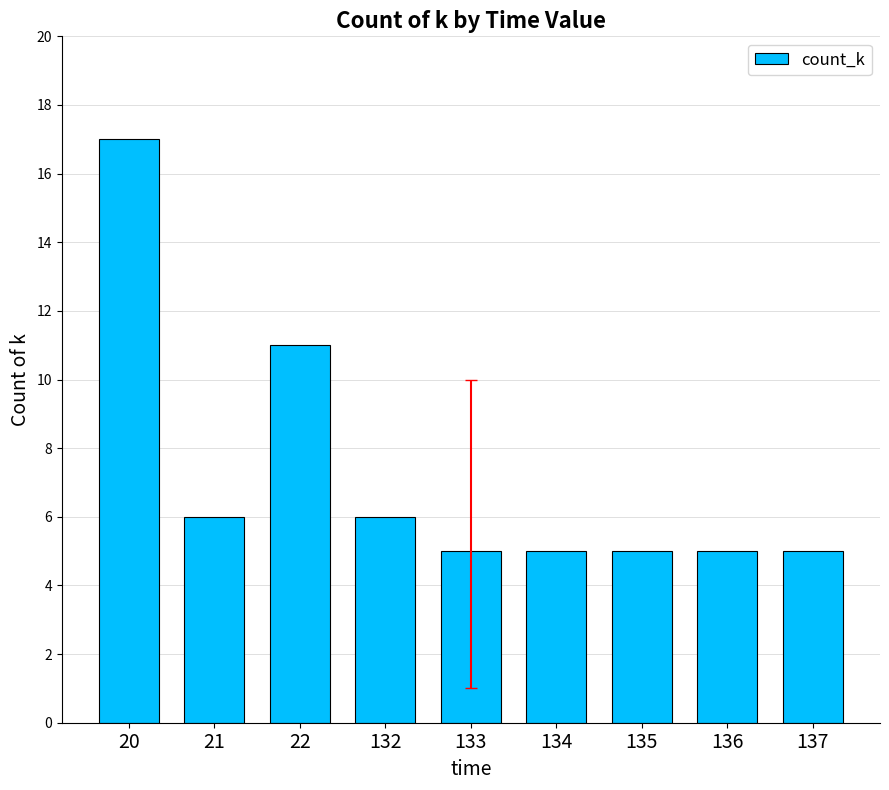

What is the value of the 7th bar from the left?

5